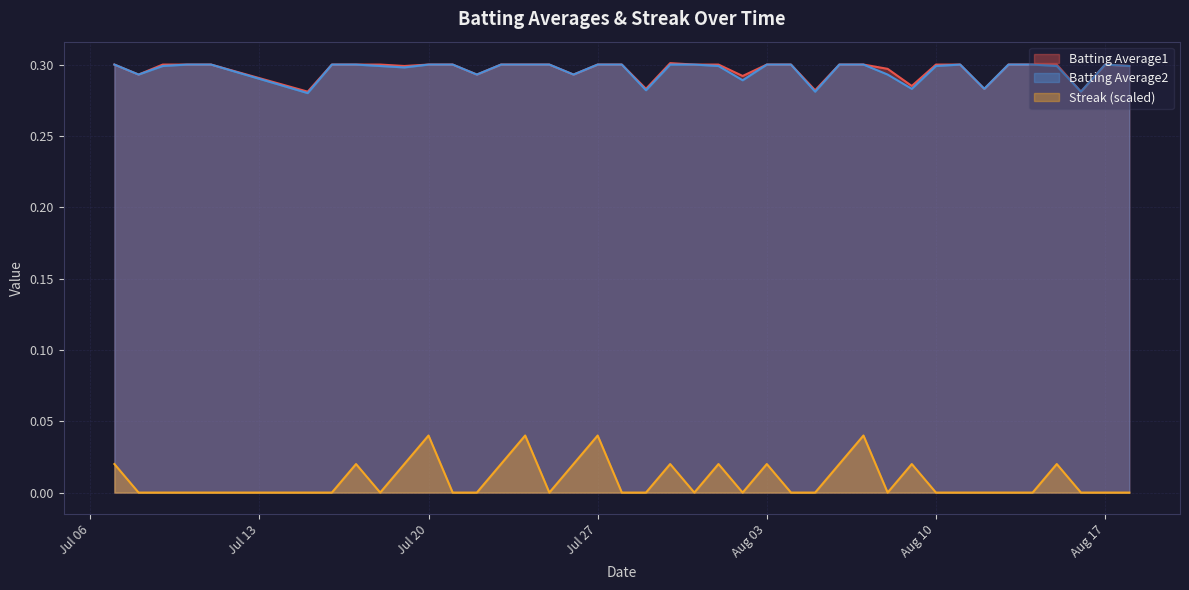

True or false: Streak (scaled) and Batting Average1 intersect in this chart.

False